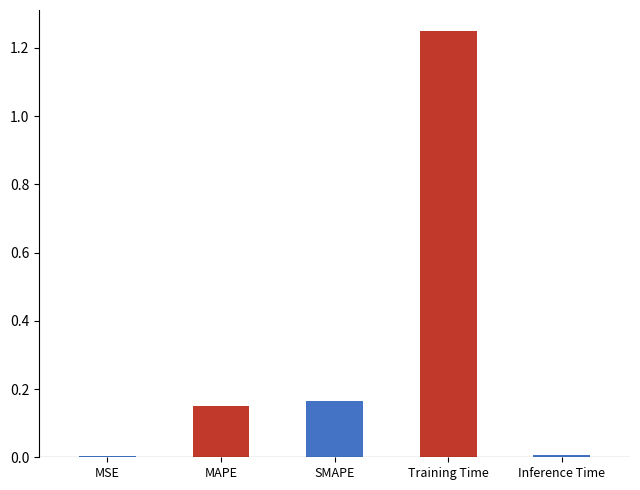

How many bars are there in total?

5